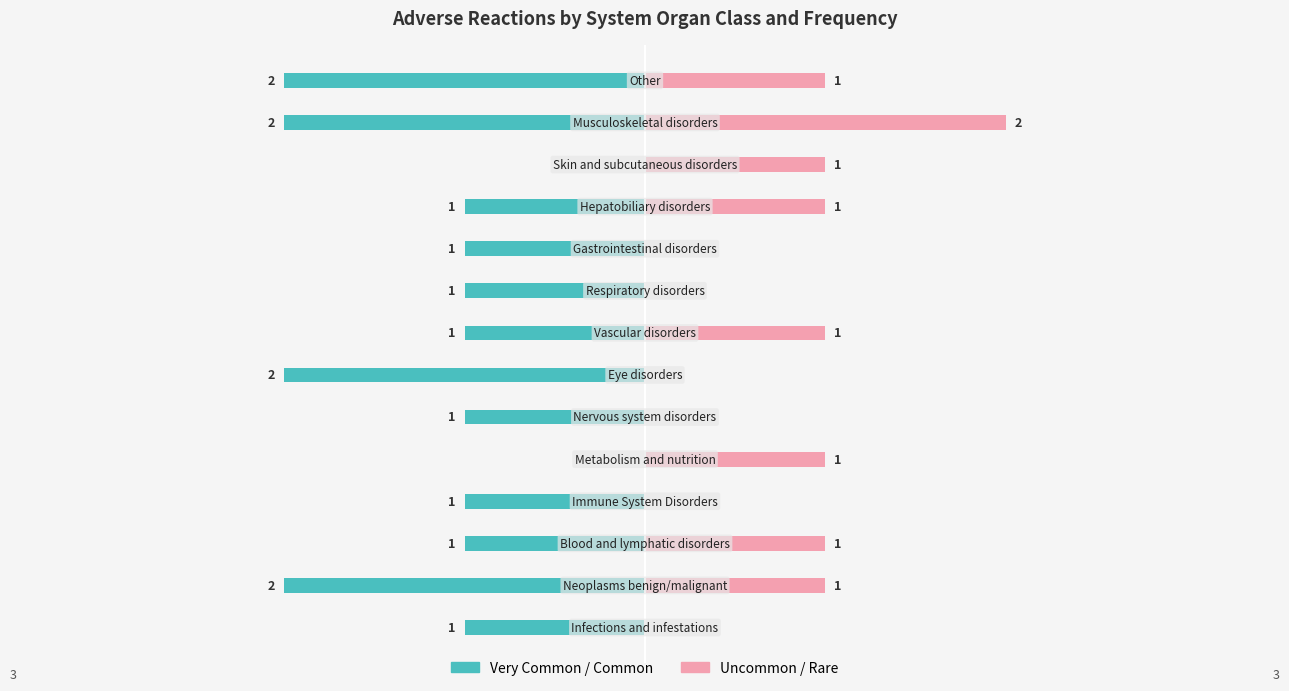

Reading left to right, what are all the values shown in this chart?

Very Common / Common: -1	-2	-1	-1	0	-1	-2	-1	-1	-1	-1	0	-2	-2
Uncommon / Rare: 0	1	1	0	1	0	0	1	0	0	1	1	2	1